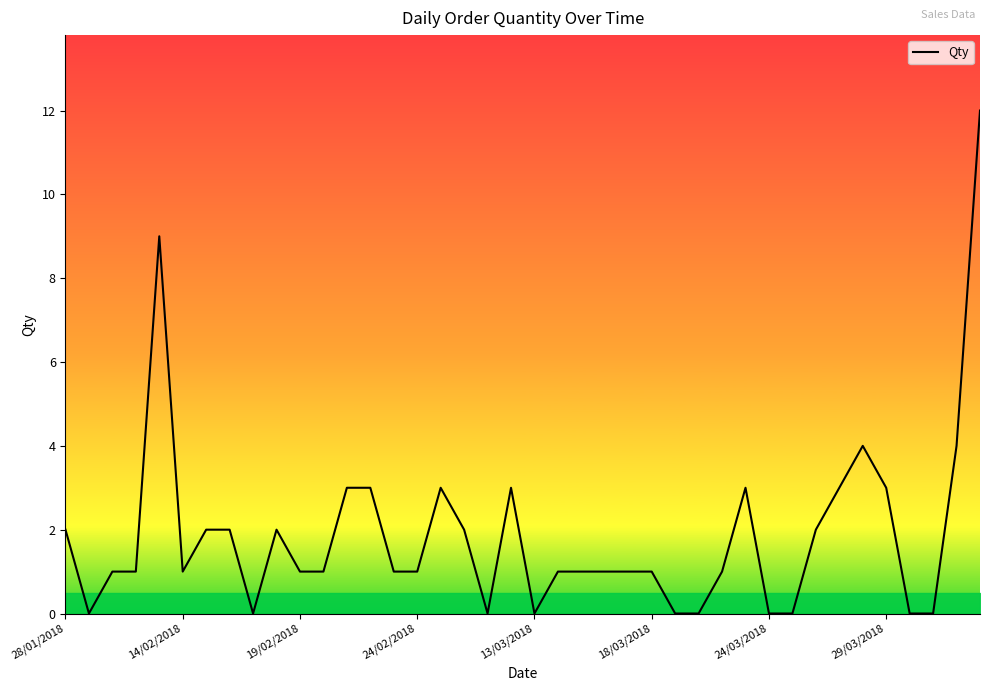

Does the chart have visible grid lines?

No